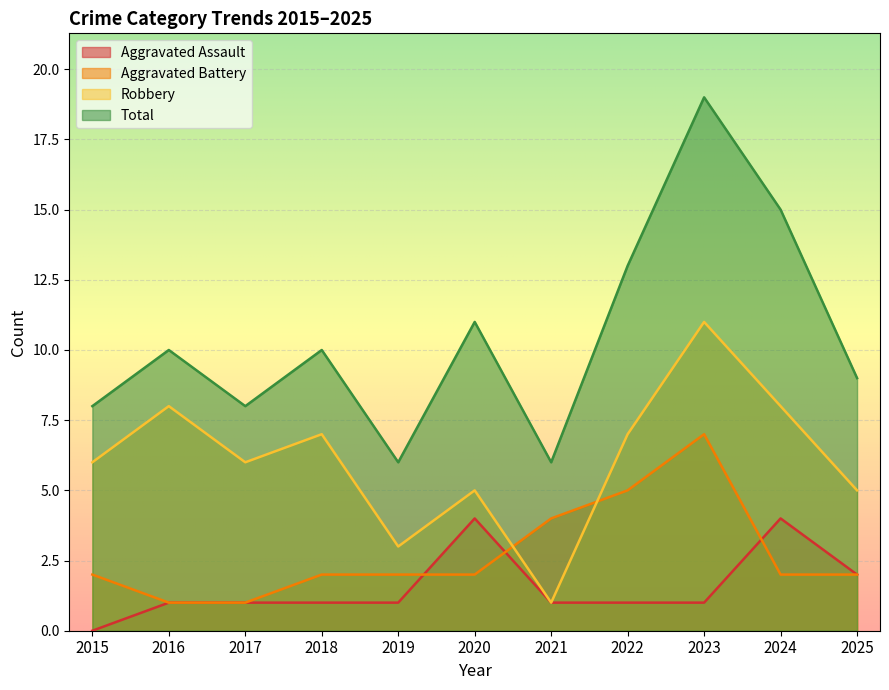

Count the Aggravated Battery values in the range 2 to 4.

7